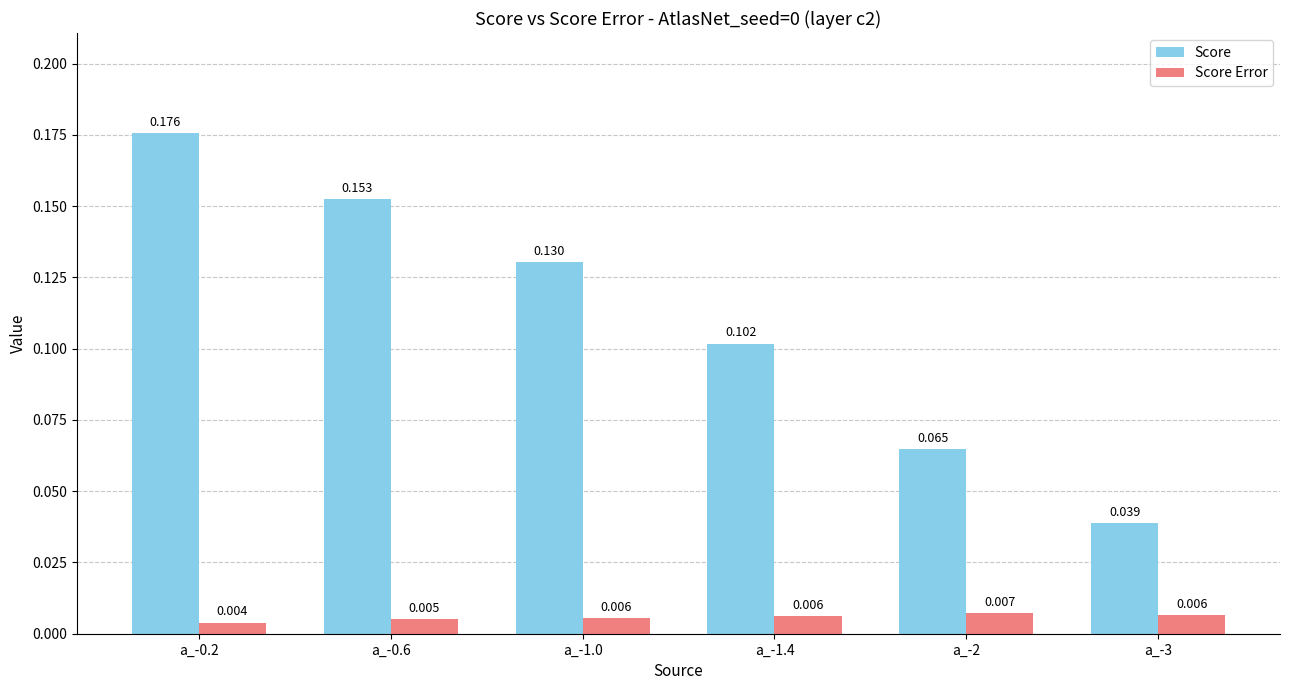

List the series in order of their peak value, lowest first.

Score Error, Score